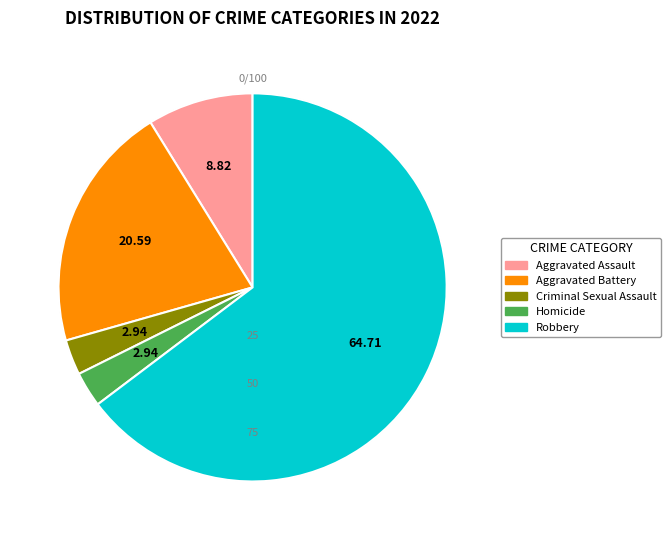

Does Criminal Sexual Assault represent more than half of the total?

No